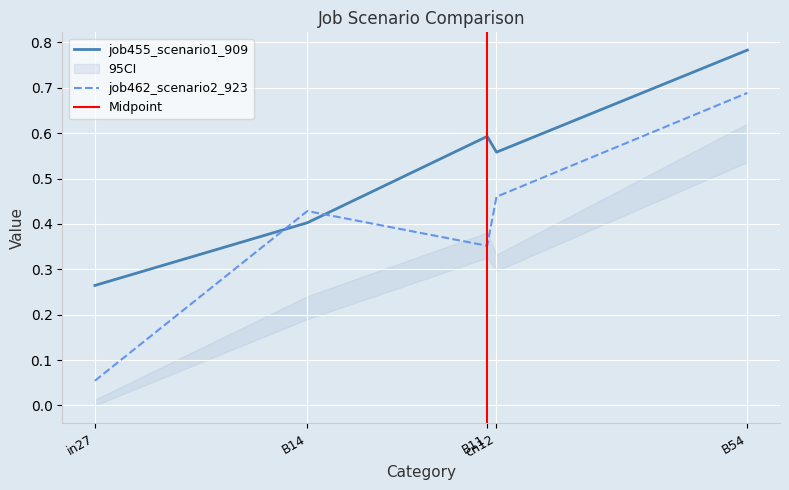

True or false: job462_scenario2_923 and job455_scenario1_909 intersect in this chart.

True